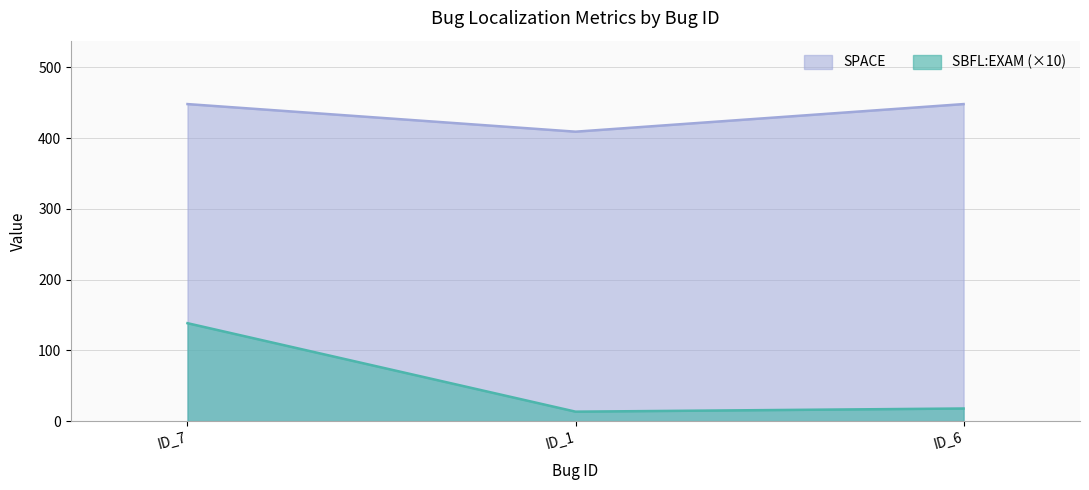

Is it true that SPACE equals 448.0 at ID_7?

True